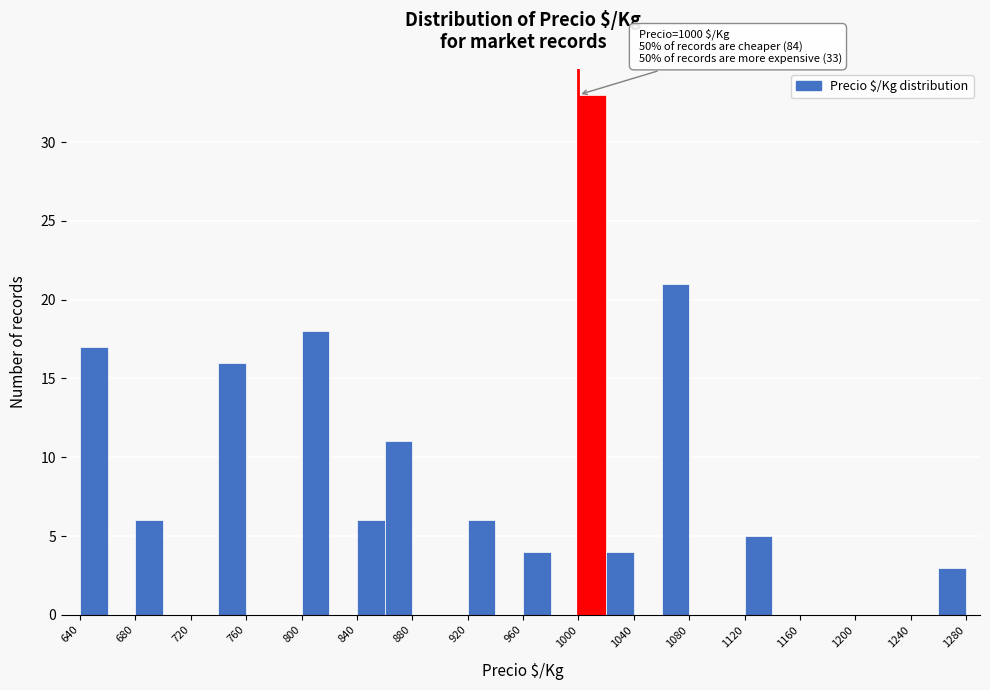

Which range on the x-axis has the tallest bar?

1000 to 1020